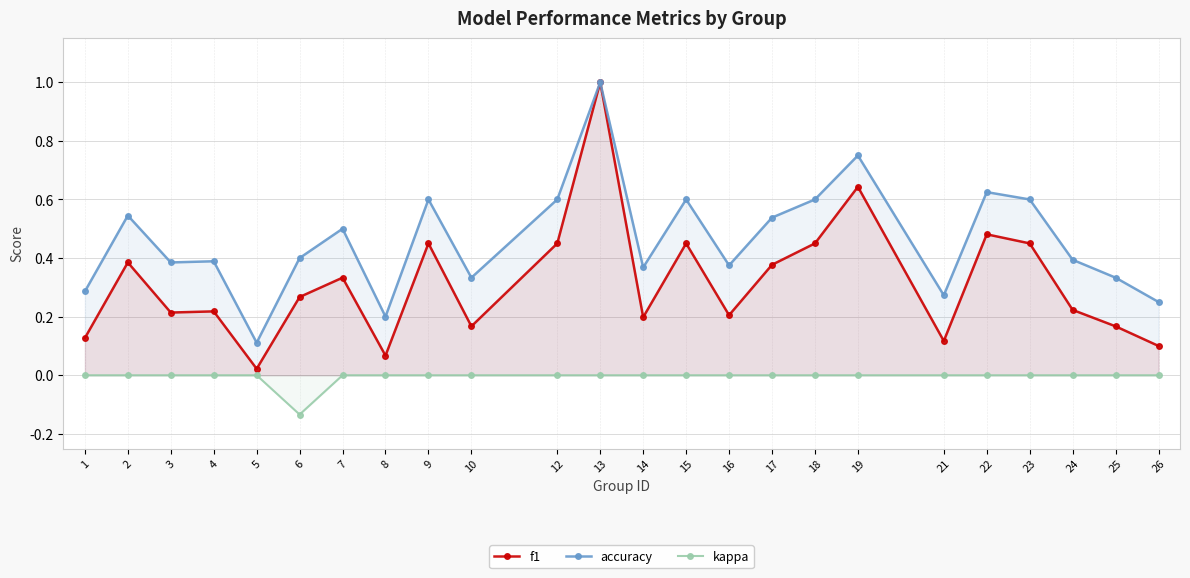

Which series has the largest range (max minus min)?

f1